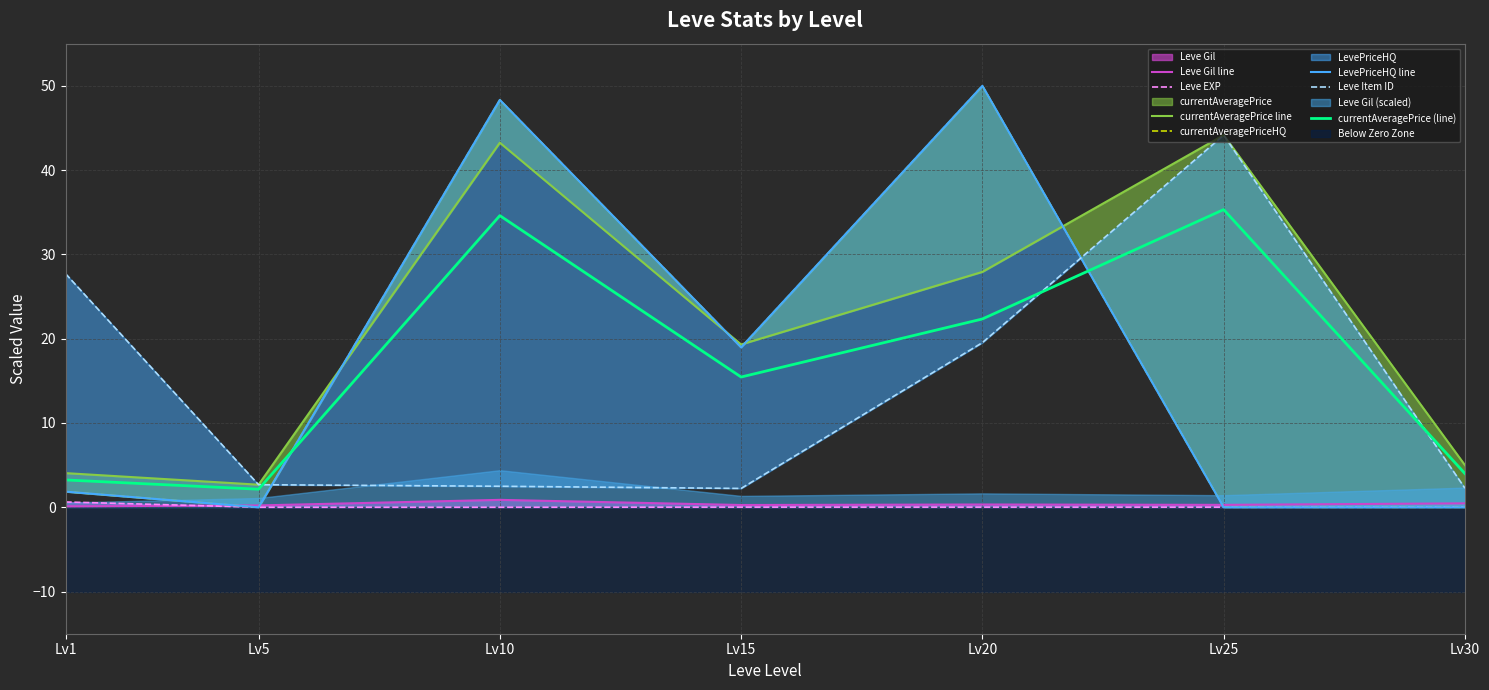

What is the total value across all series at 10?

143.3